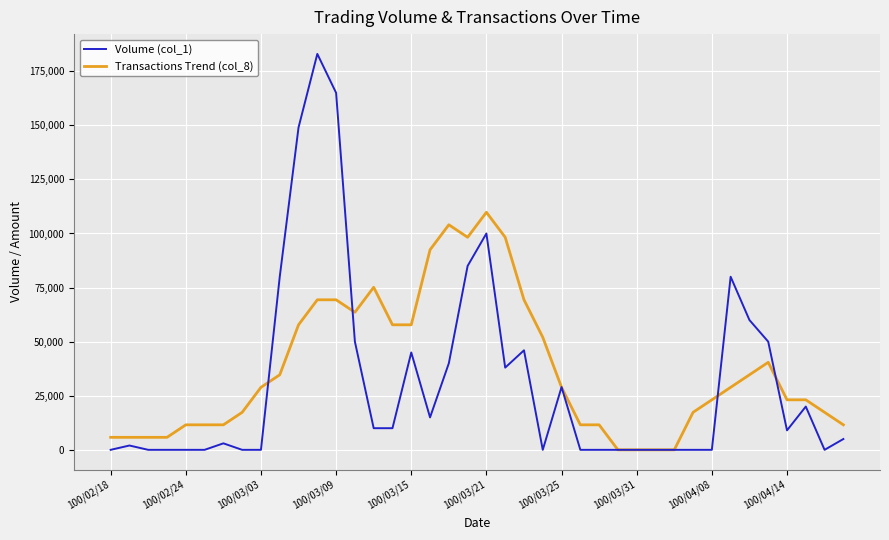

List the series in order of their peak value, highest first.

Volume (col_1), Transactions Trend (col_8)